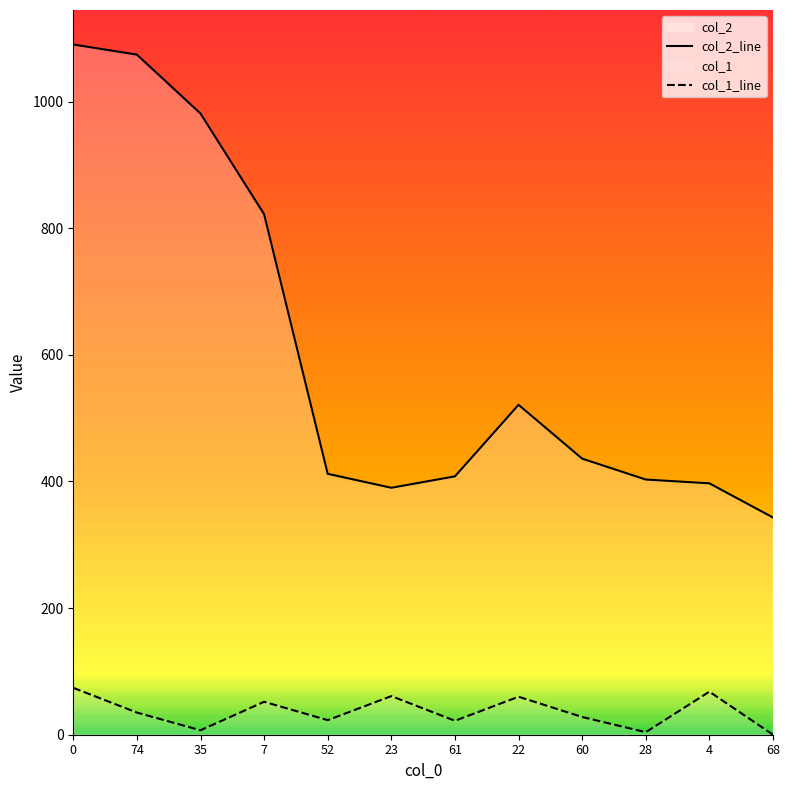

What is the greatest value displayed?

1090